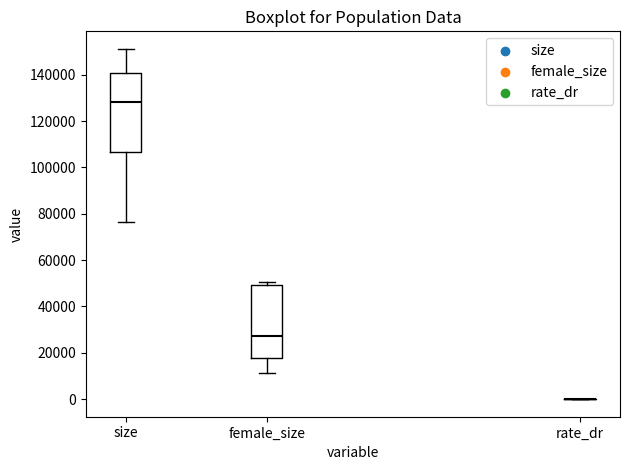

Reading left to right, transcribe this box plot: for each box, give where its median line is, the range the box spans, and where its two whiskers end, as read against the y-axis. The values are not printed on the chart, so give them approximately, as read against the axis.

size: median 128000, box 106000 to 140000, whiskers 76000 to 152000
female_size: median 28000, box 18000 to 50000, whiskers 12000 to 50000 (just above the box's upper edge)
rate_dr: box collapsed to a line at 0, whiskers 0 to 0